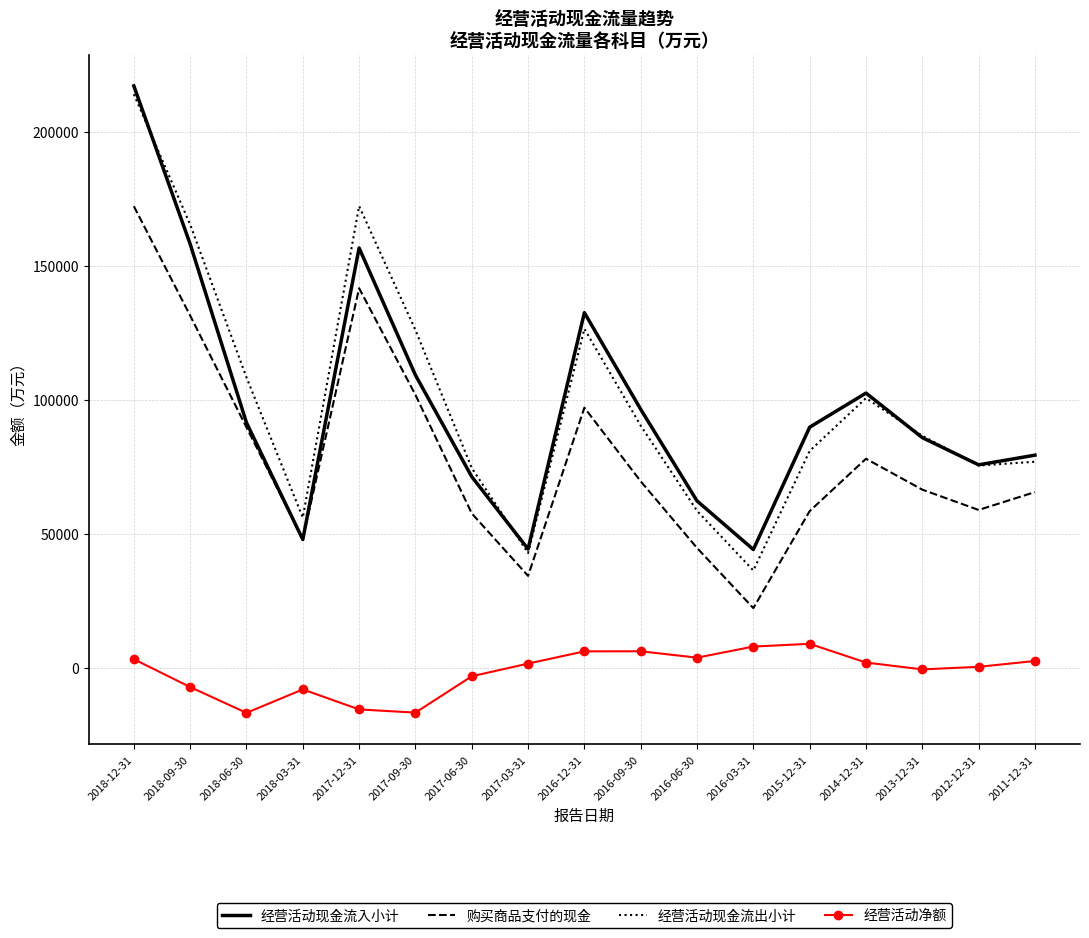

Between 2018-09-30 and 2015-12-31, which series saw the biggest shift?

经营活动现金流出小计